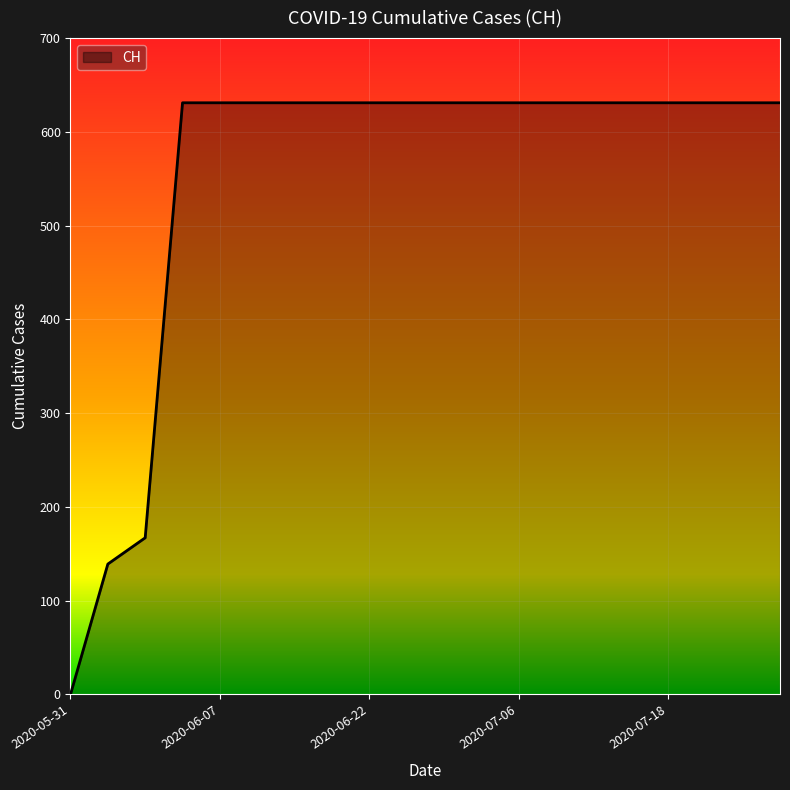

Does the chart display data point markers on the line(s)?

No